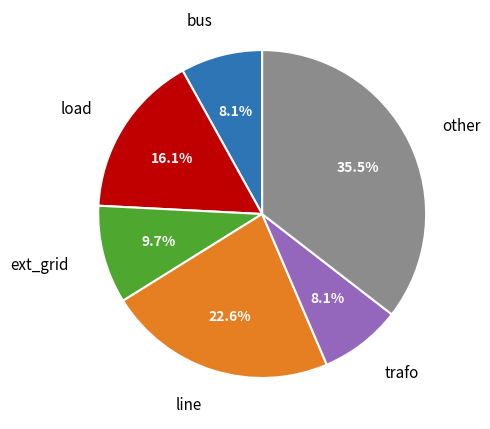

To the nearest percent, what is the combined percentage of bus and ext_grid?

18%